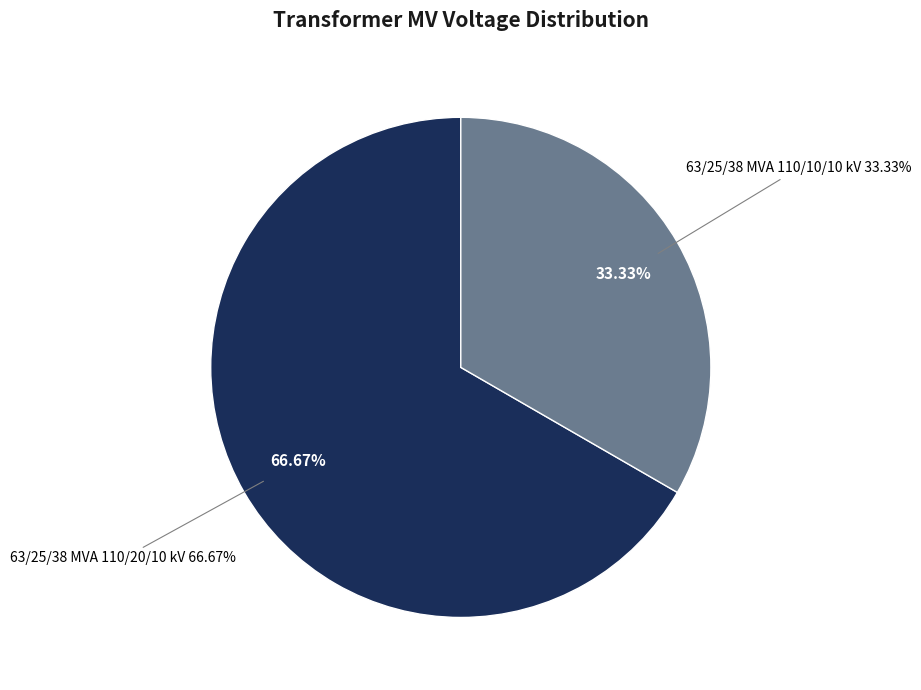

How many segments does this pie chart have?

2